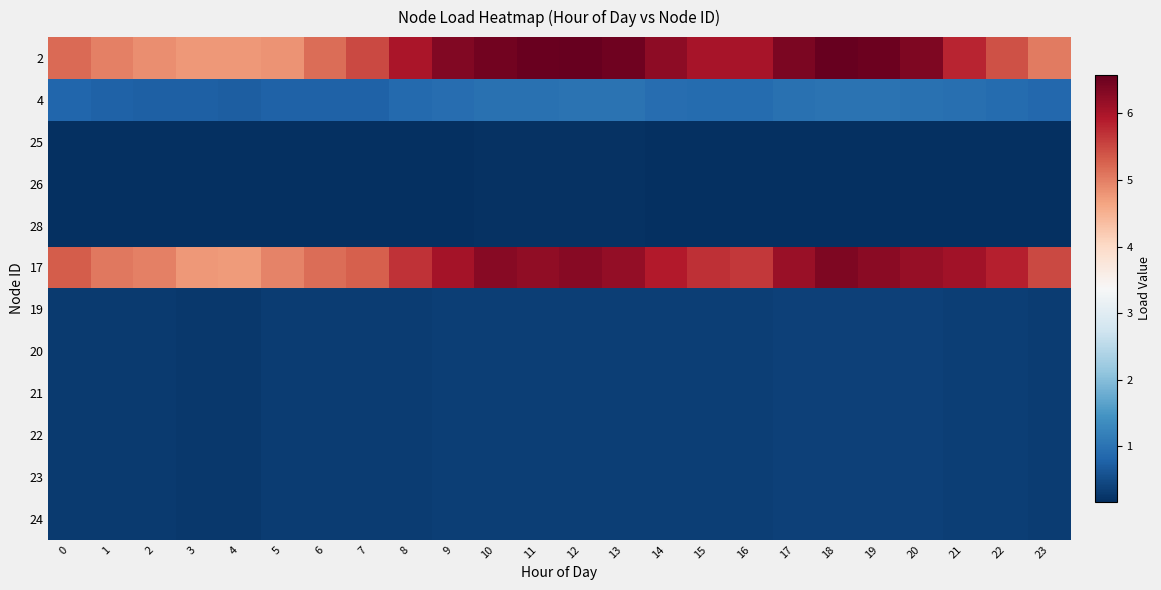

At which category is the sum across all series the highest?

18